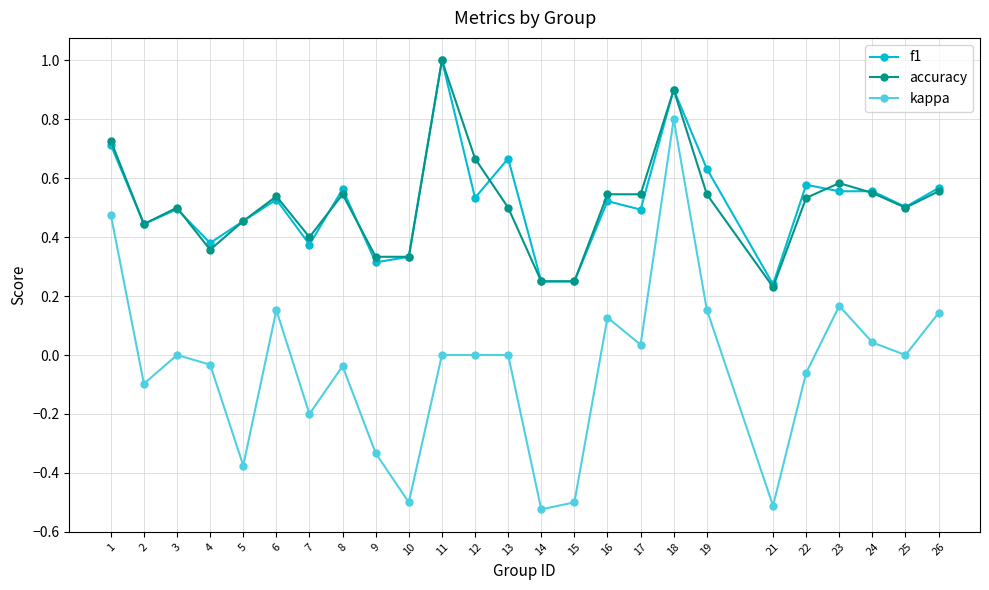

Is the value of f1 at 22 greater than the value of accuracy at 12?

No